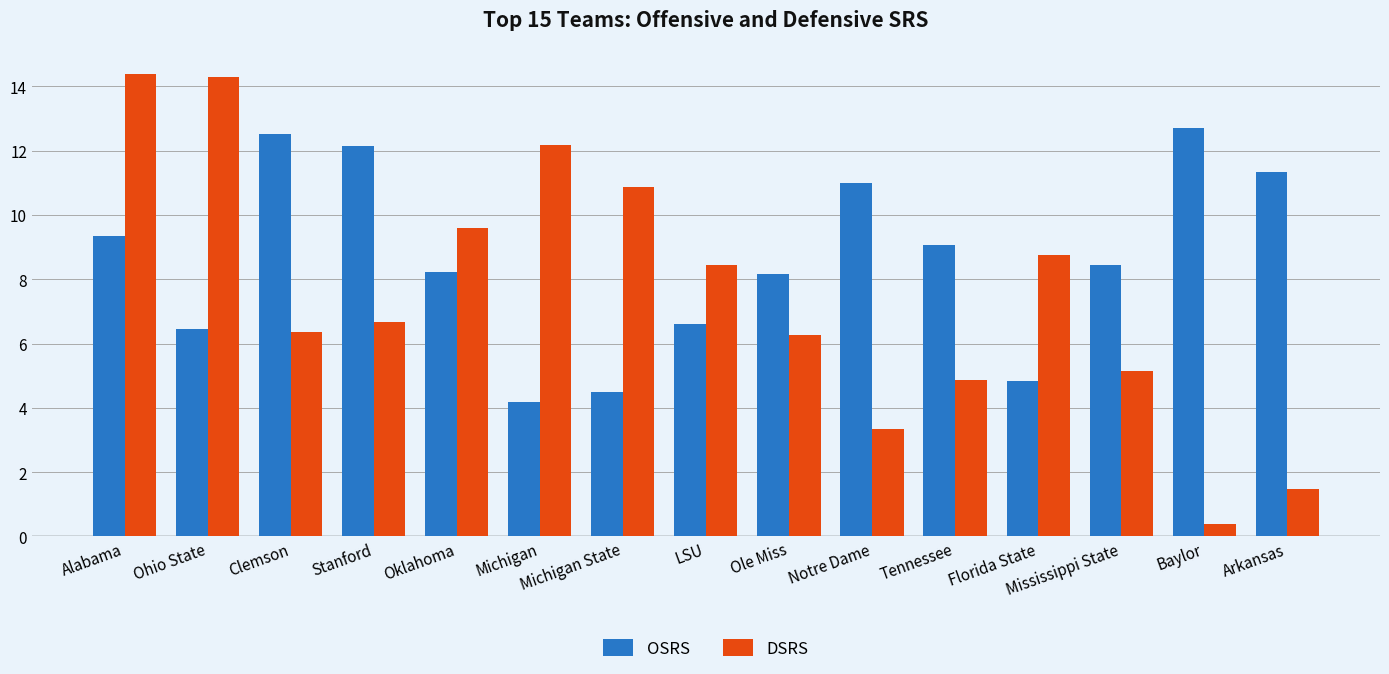

At which category does the chart reach its minimum across all series?

Baylor